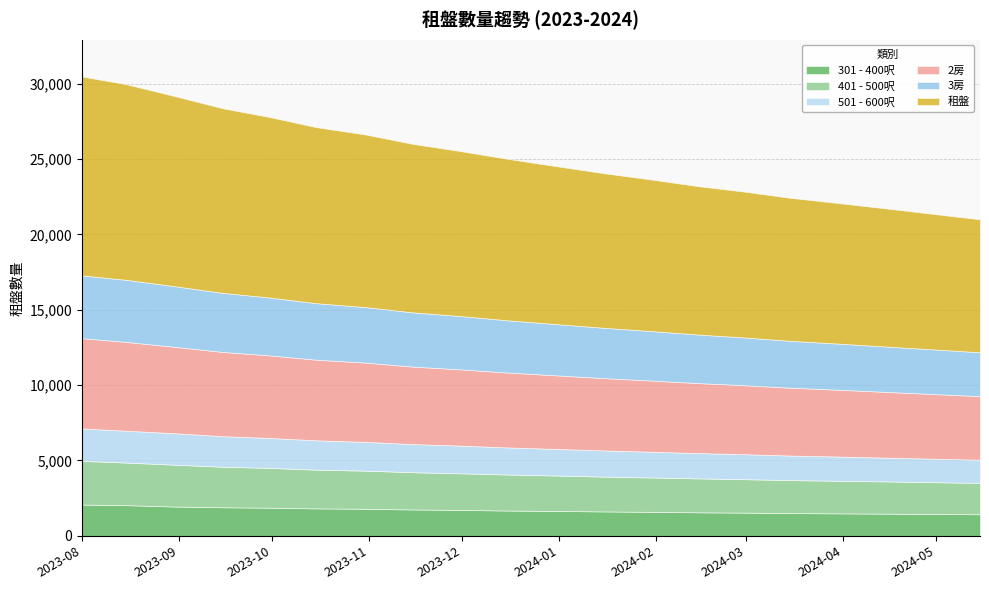

What is the difference between the second highest and minimum values in the 2房 series?

1673